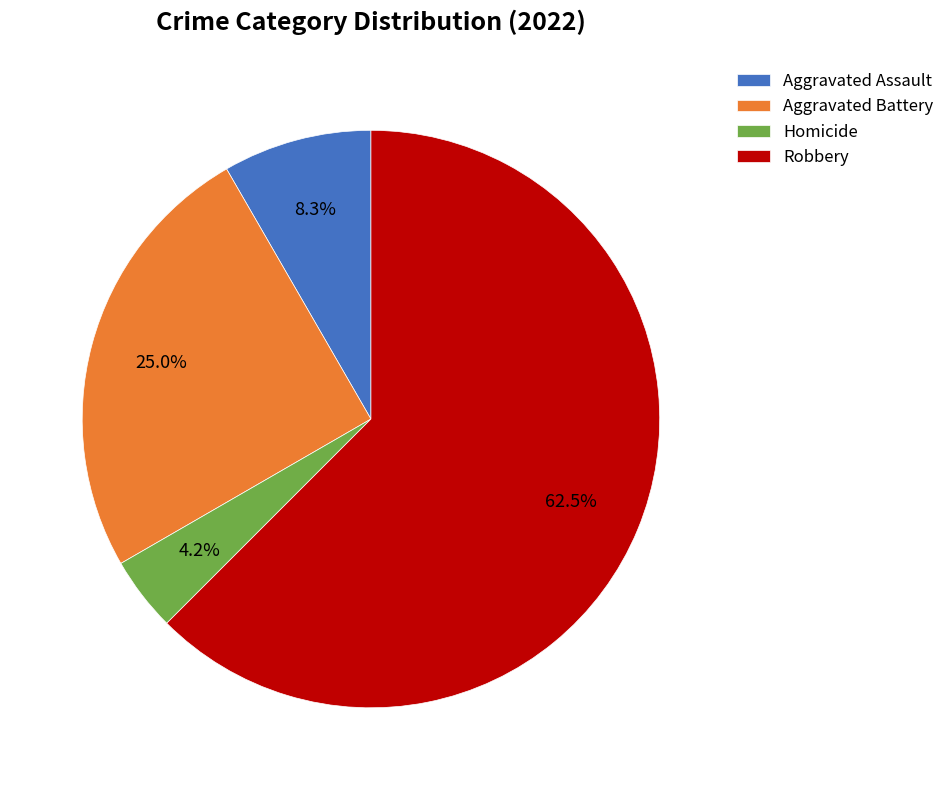

To the nearest percent, what percentage of the pie is Aggravated Assault?

8%